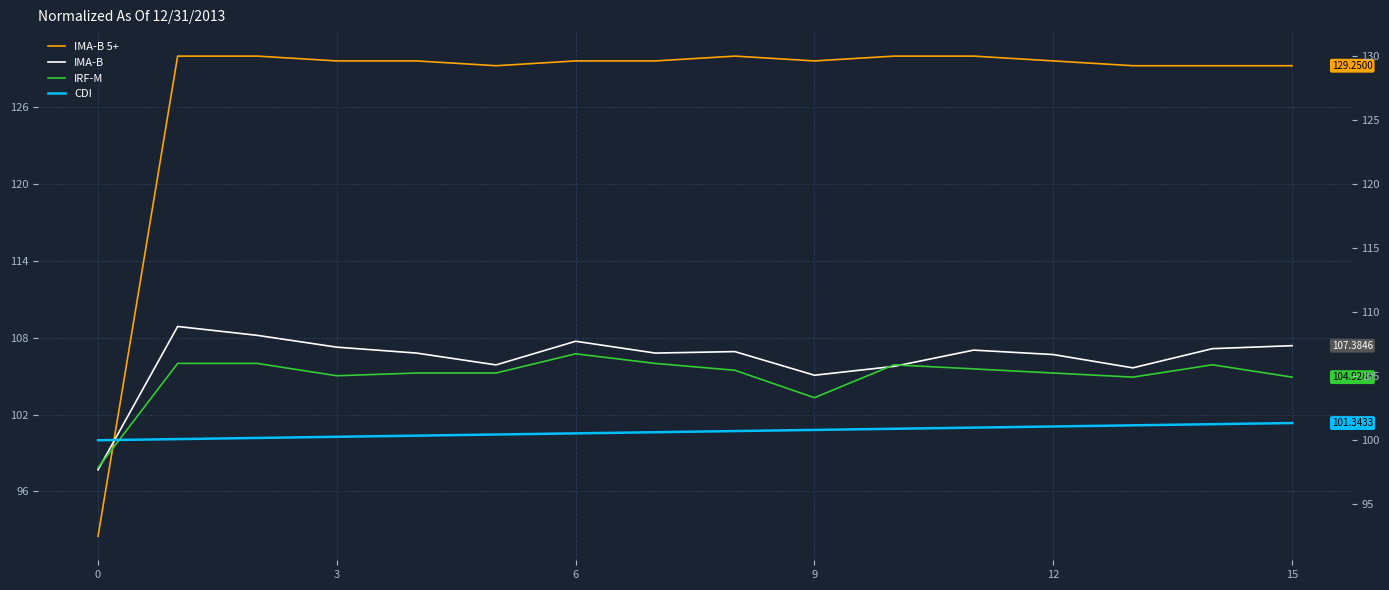

How many interior local valleys does the IMA-B series have?

4